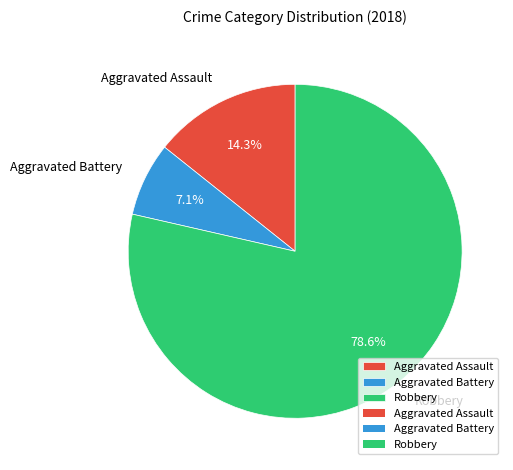

Rank the categories by value from lowest to highest.

Aggravated Battery, Aggravated Assault, Robbery